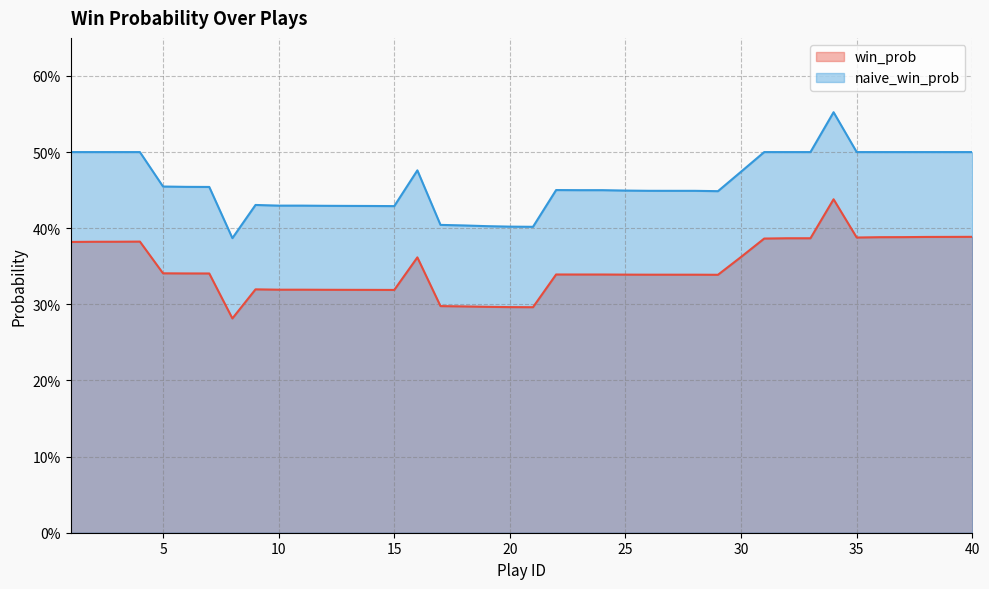

What is the difference between the maximum and second lowest values in the naive_win_prob series?

0.2